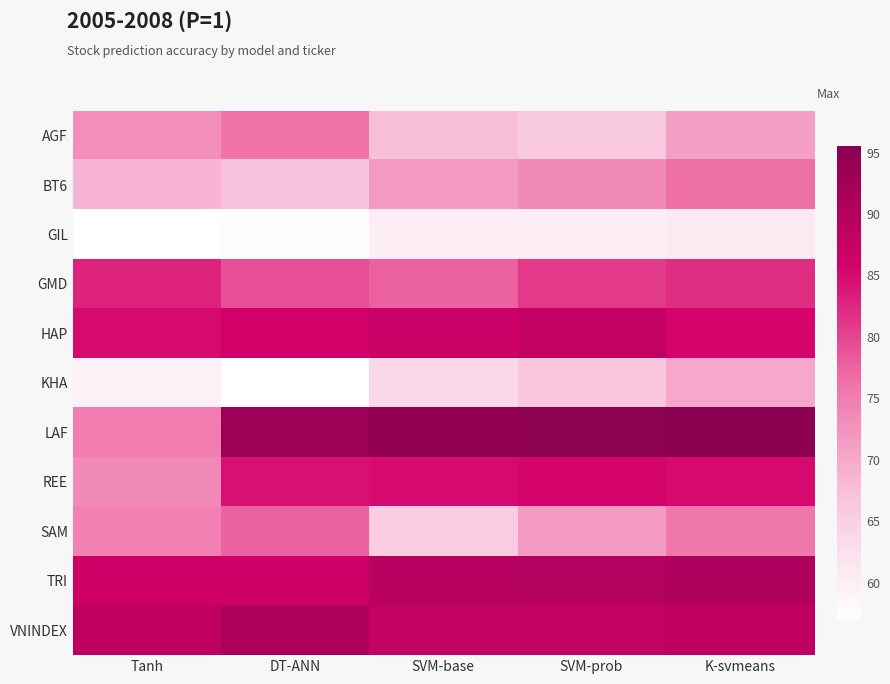

Count the number of categories in the chart.

5